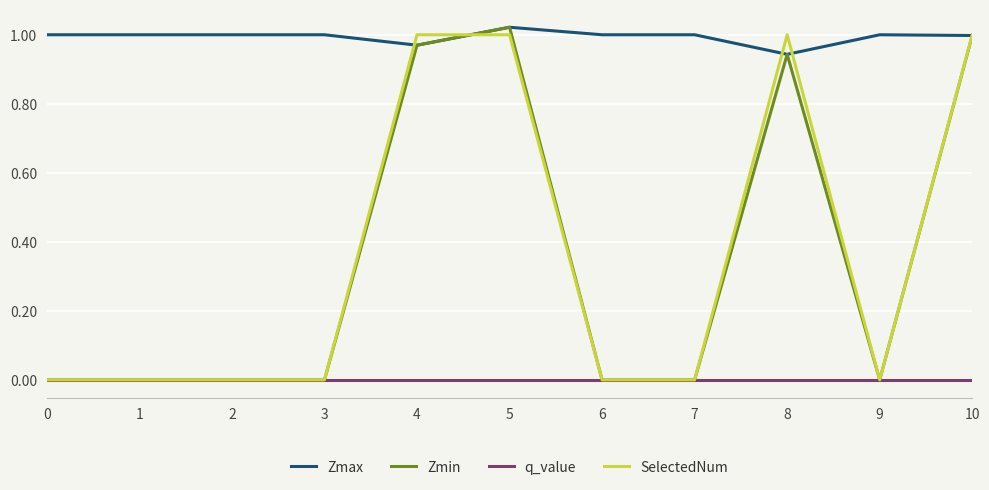

Does the chart have visible grid lines?

Yes